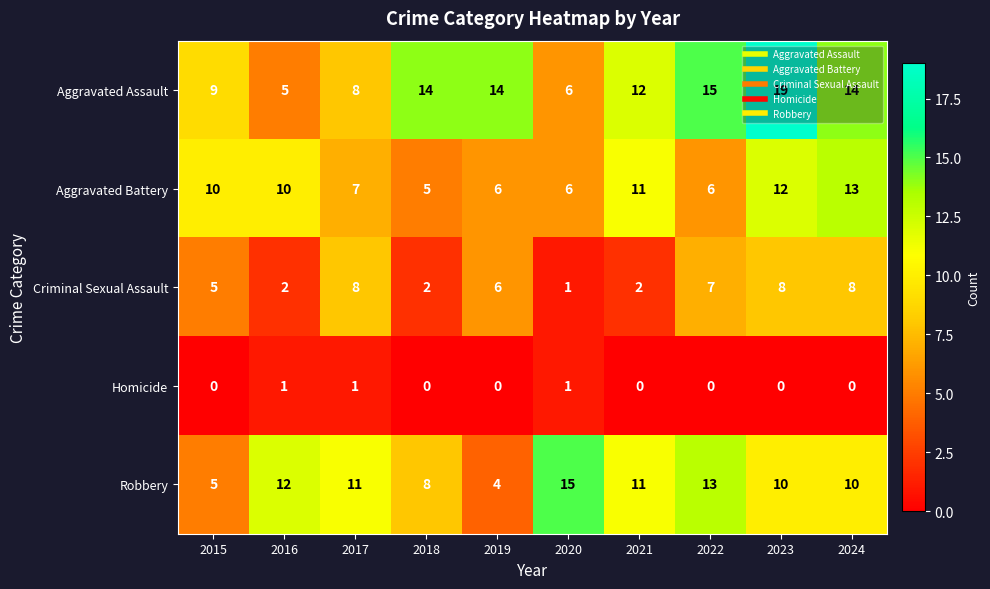

At which category is the sum across all series the highest?

2023